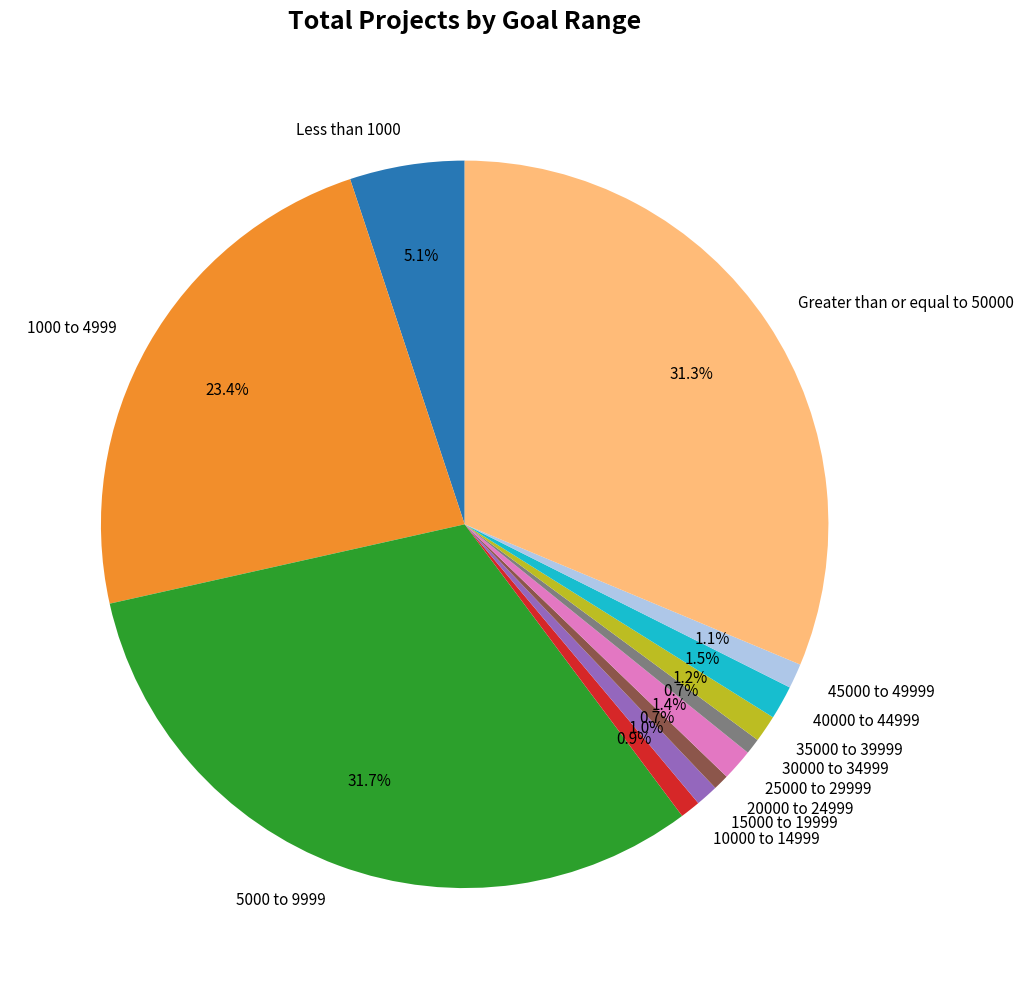

Approximately how many times larger is the value at 20000 to 24999 compared to 35000 to 39999?

0.6